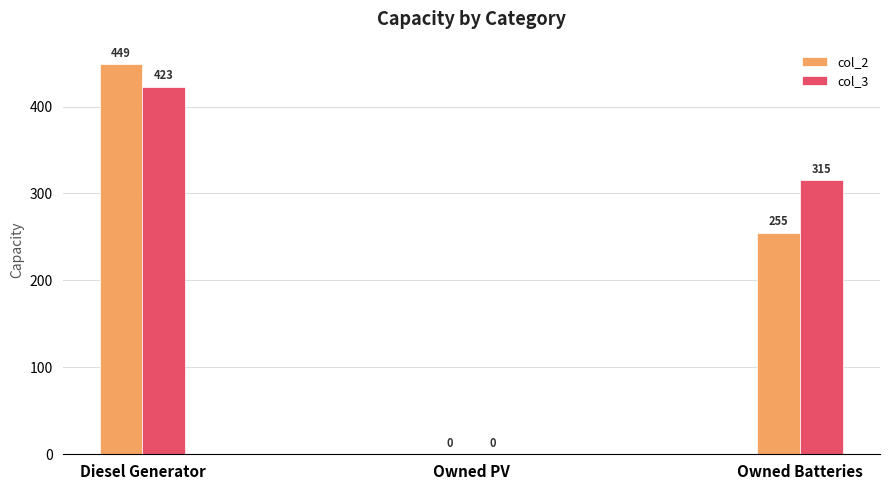

Is it true that col_2 equals 449 at Diesel Generator?

True